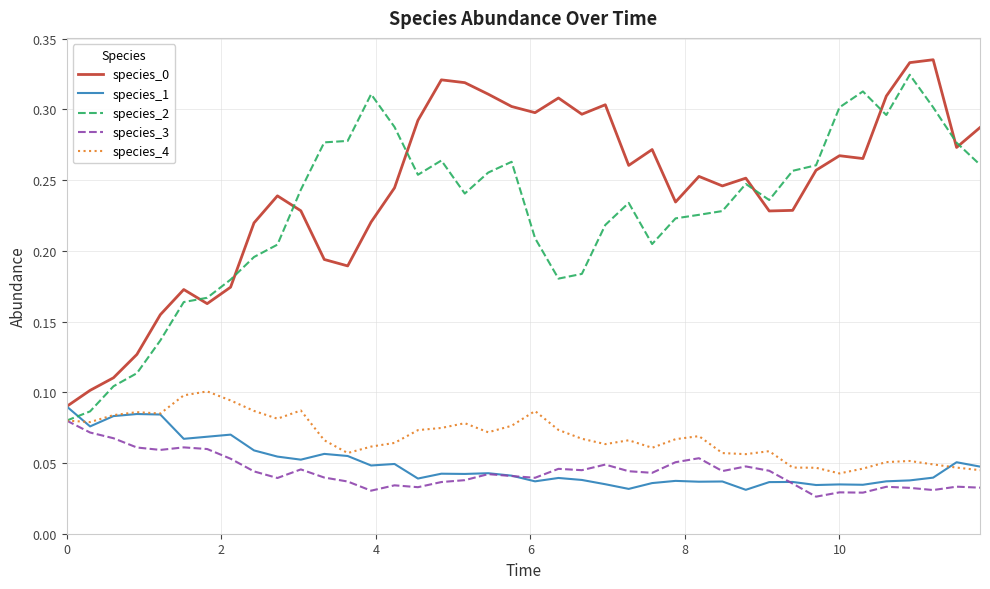

True or false: species_0 and species_4 intersect in this chart.

False